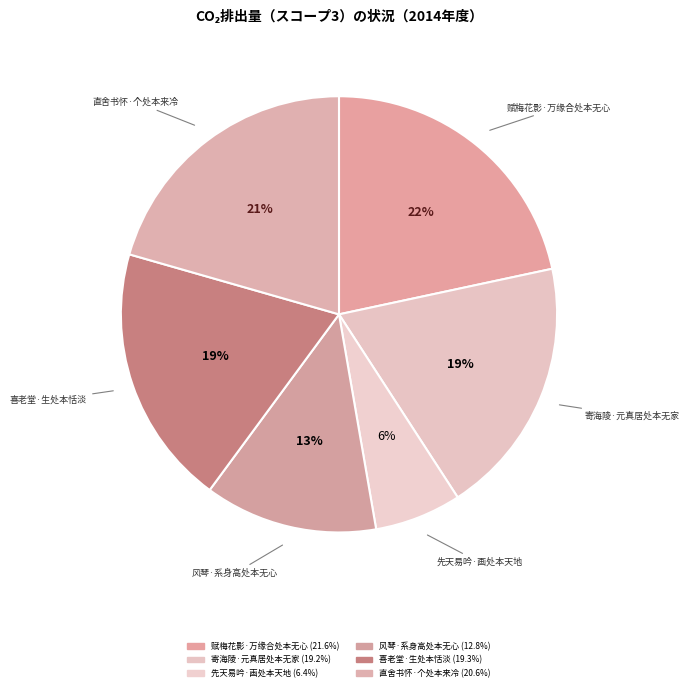

To the nearest percent, what is the combined percentage of 先天易吟·画处本天地 and 风琴·系身高处本无心?

19%